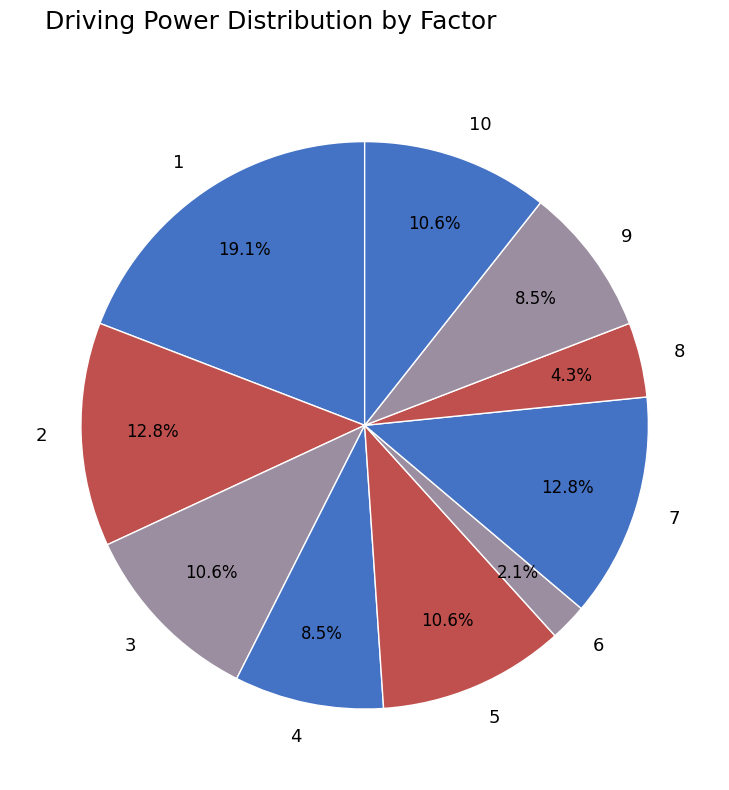

To the nearest percent, what portion does 5 represent?

11%